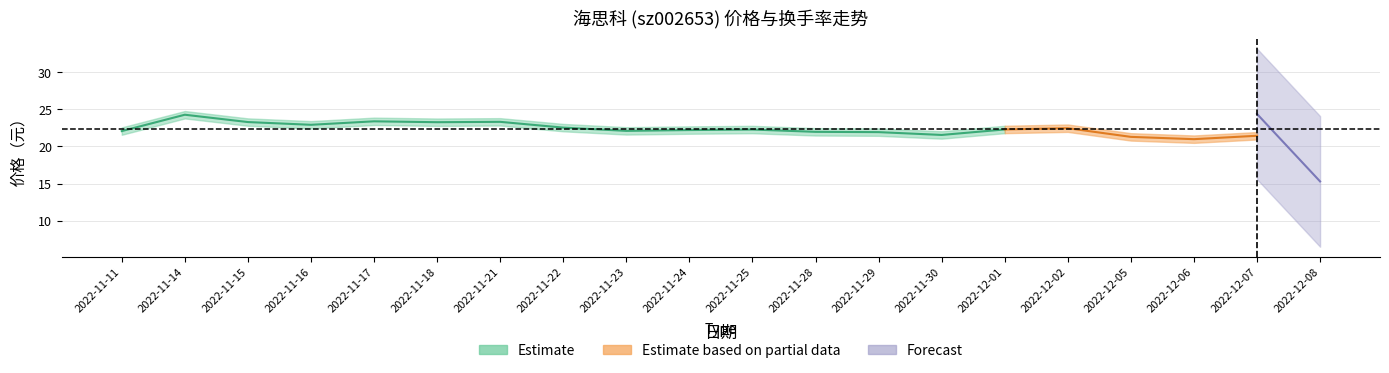

Between 2022-12-06 and 2022-11-29, which is larger?

2022-11-29